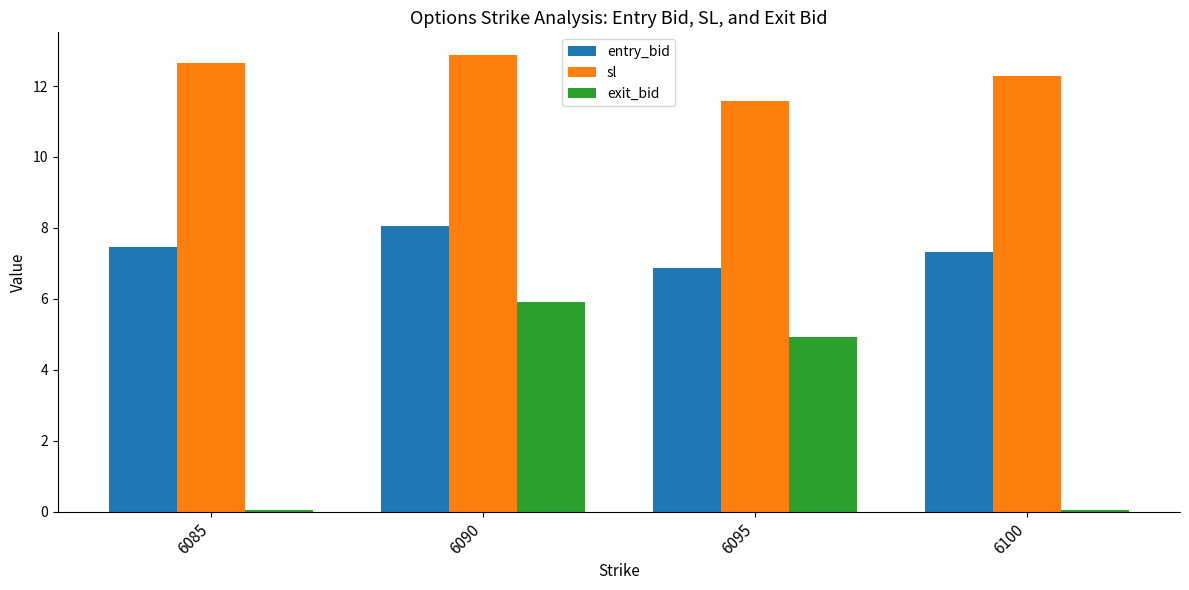

How many groups of bars are there?

4